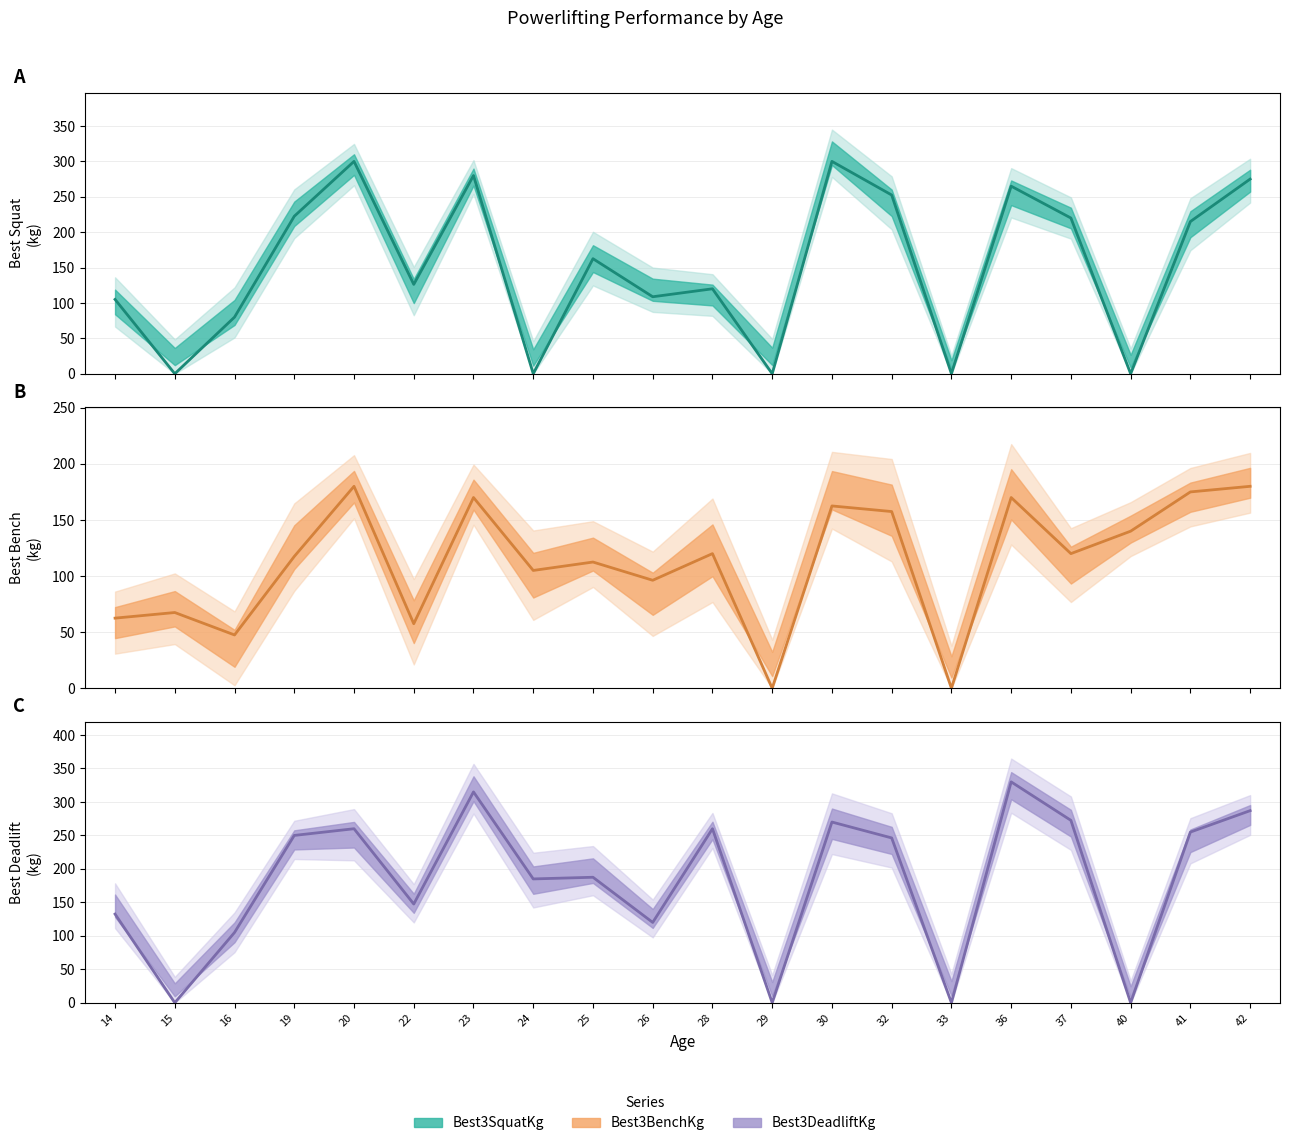

At which category is the sum across all series the highest?

23